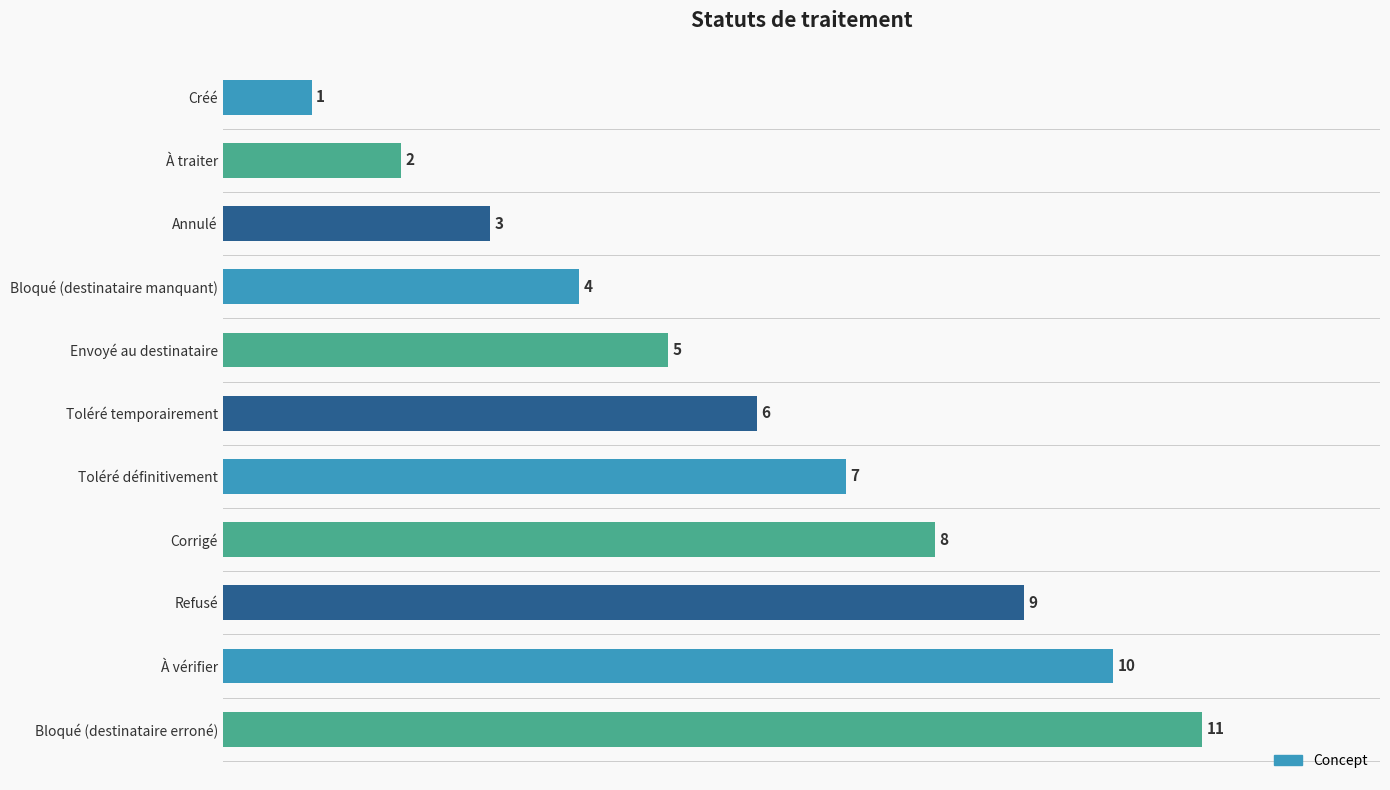

What is the average value?

6